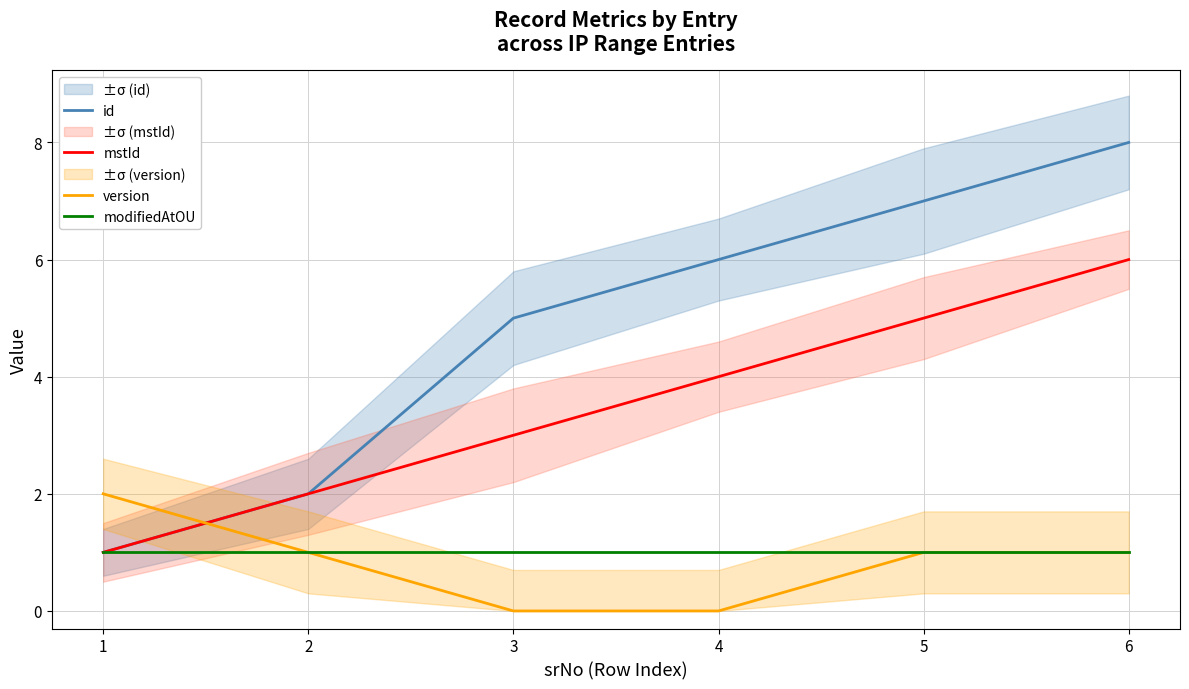

True or false: version has a value of 0 at 6.

False